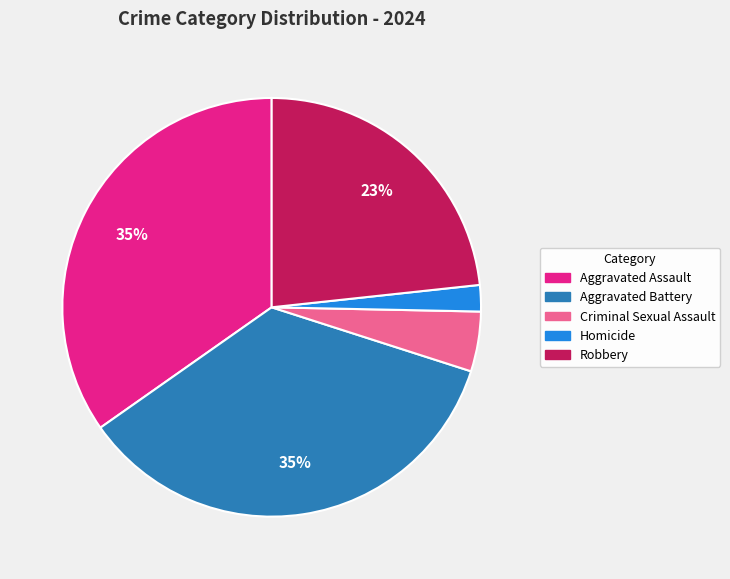

What is the smallest slice in the pie chart?

Homicide